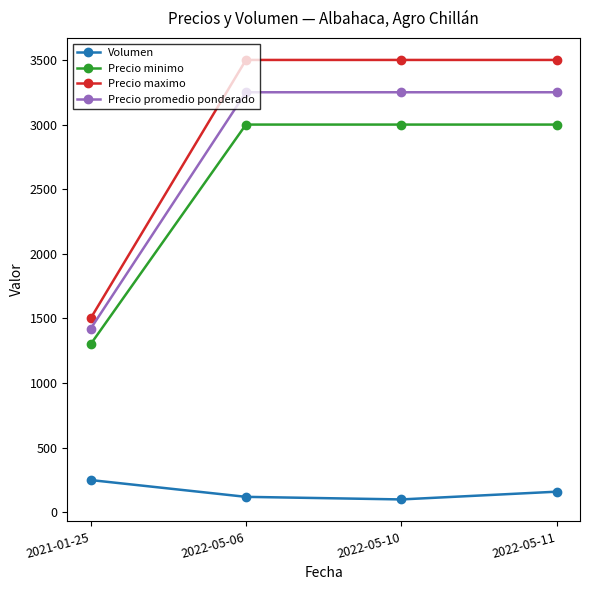

Rank the series at 2022-05-10 from lowest to highest value.

Volumen, Precio minimo, Precio promedio ponderado, Precio maximo